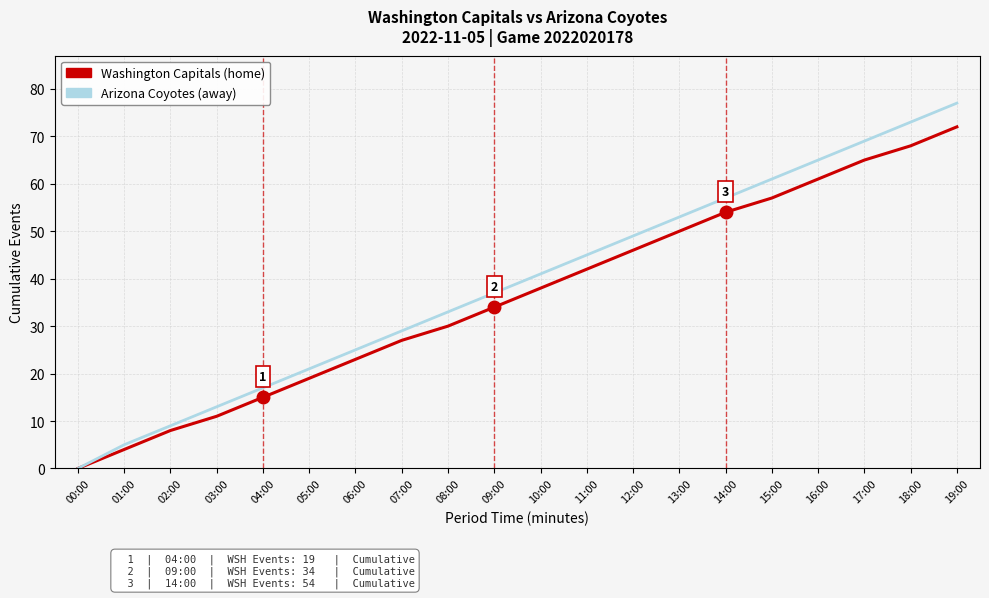

At how many categories does at least one series exceed 43?

9